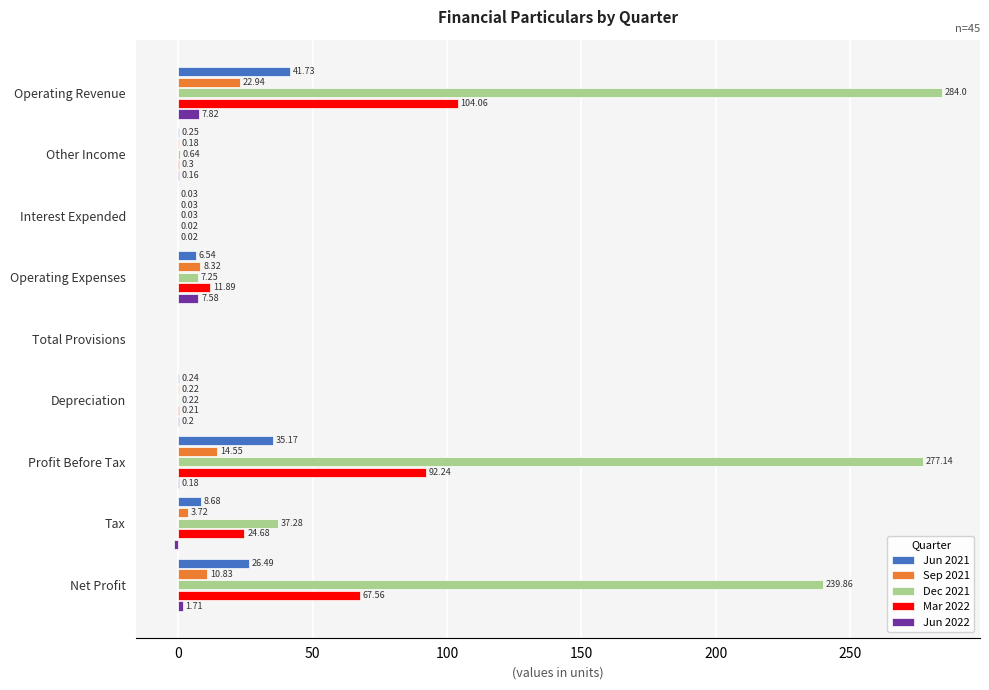

Which label corresponds to the largest value in the chart?

Operating Revenue